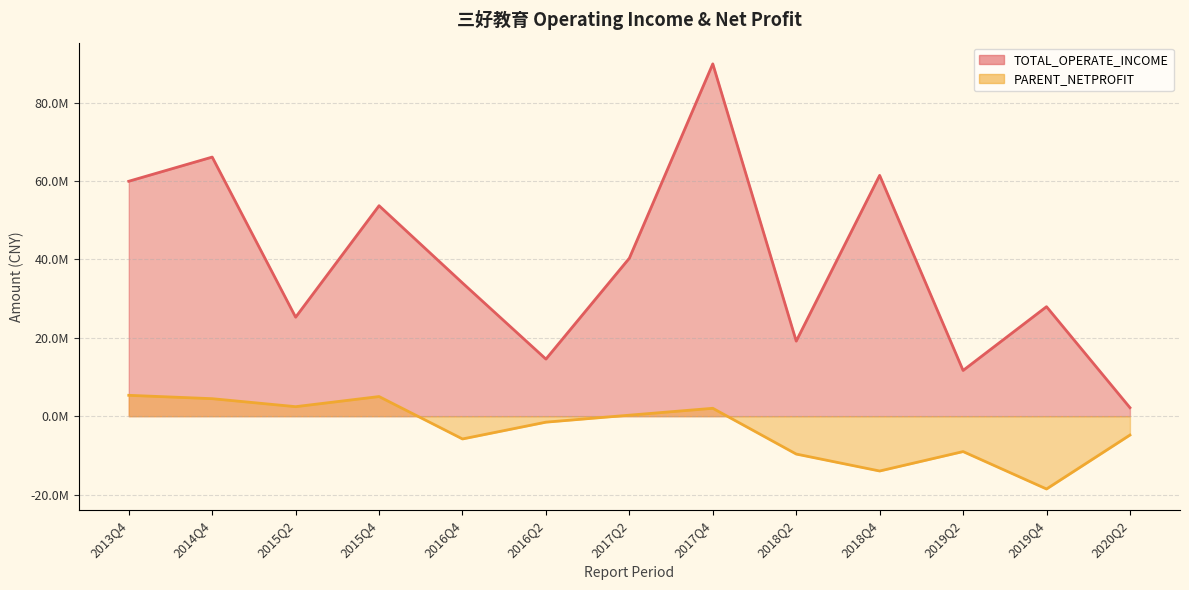

What is the label of the 6th point from the left?

2016Q2